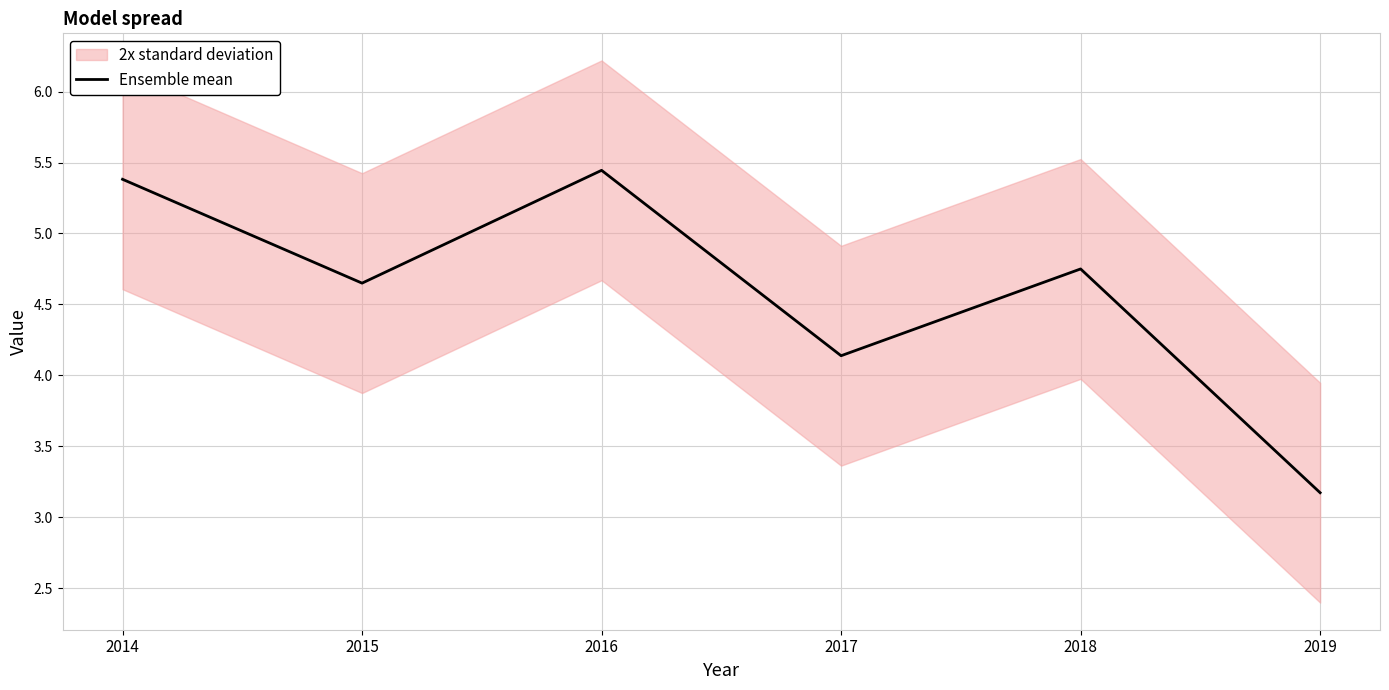

What is the difference between the second highest and second lowest values?

1.2